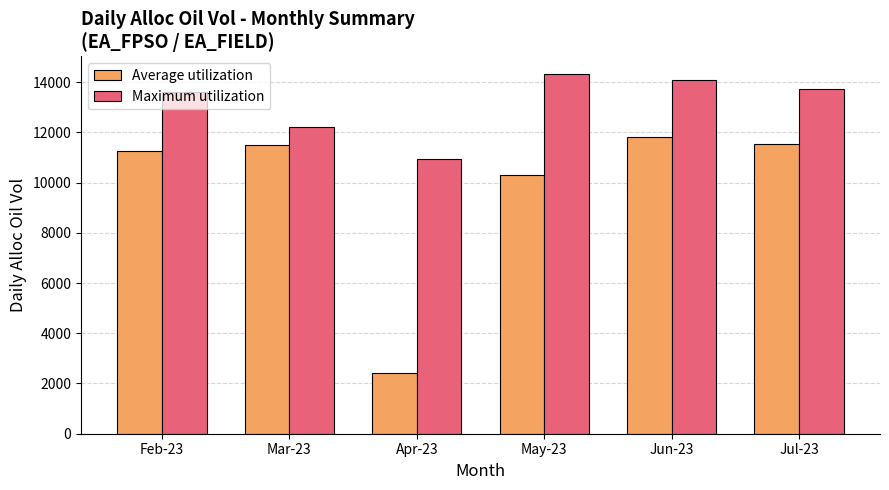

The value of Maximum utilization at Mar-23 is 19934.0. True or false?

False